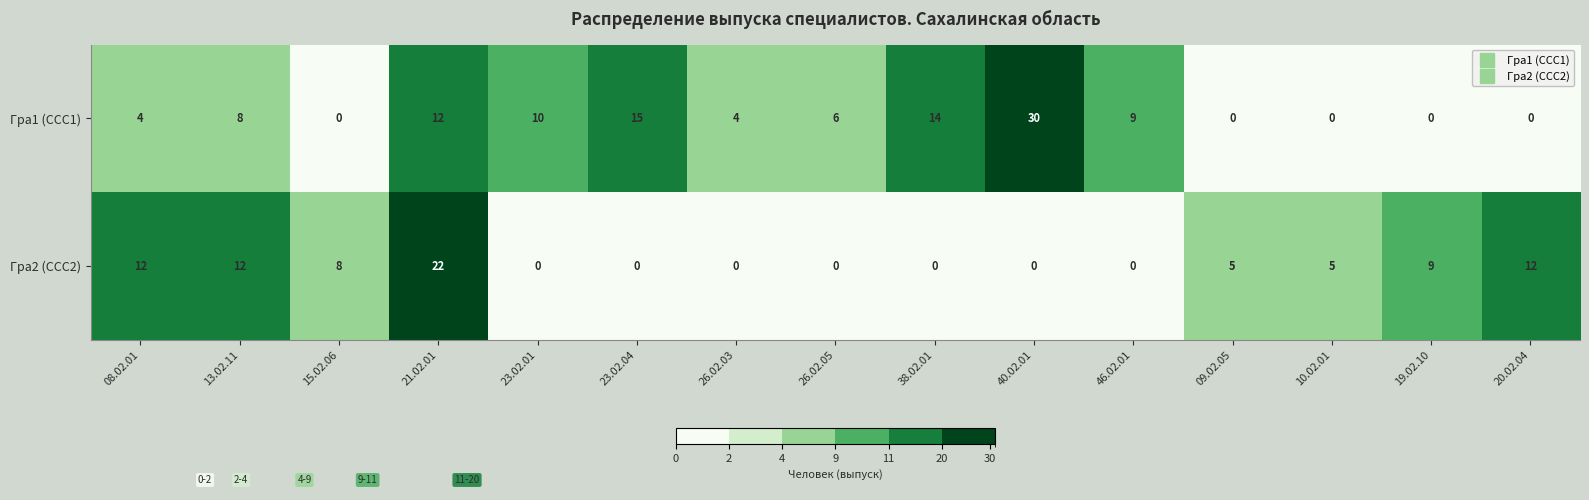

What is the difference between the Гра2 (ССС2) values at 26.02.05 and 13.02.11?

12